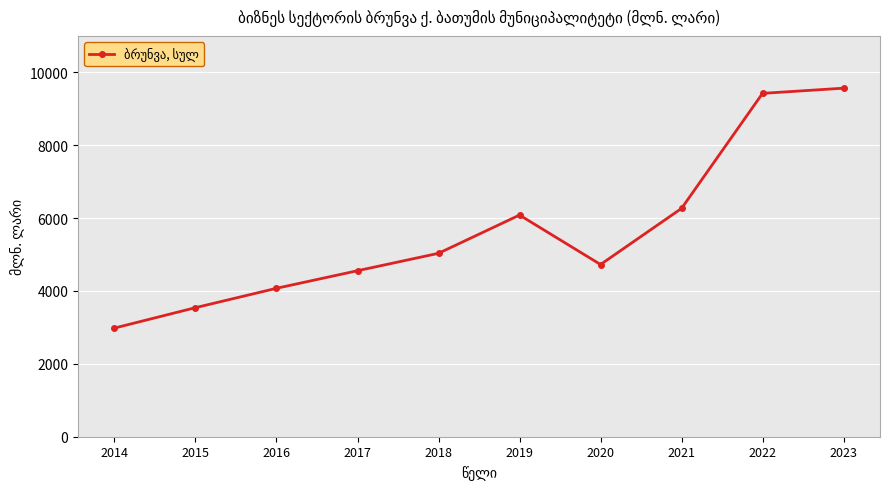

What is the difference between the values at 2019 and 2023?

3482.4